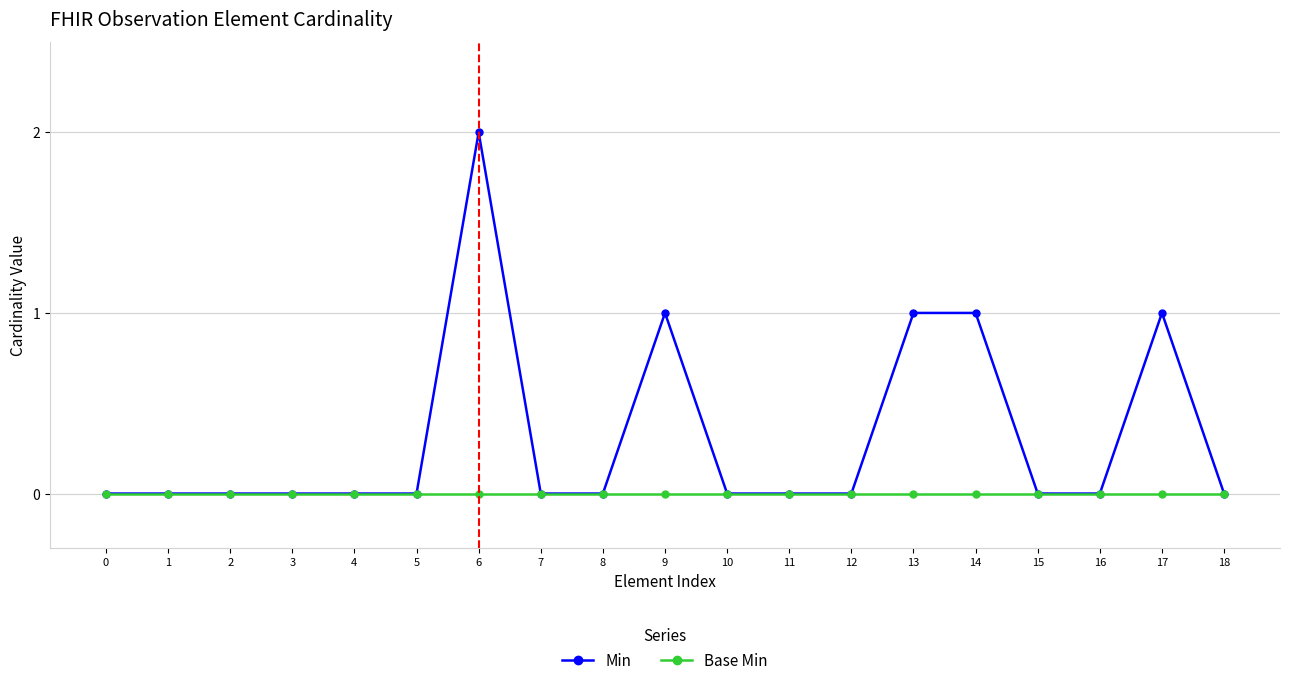

How many Min values are between 0 and 1?

18